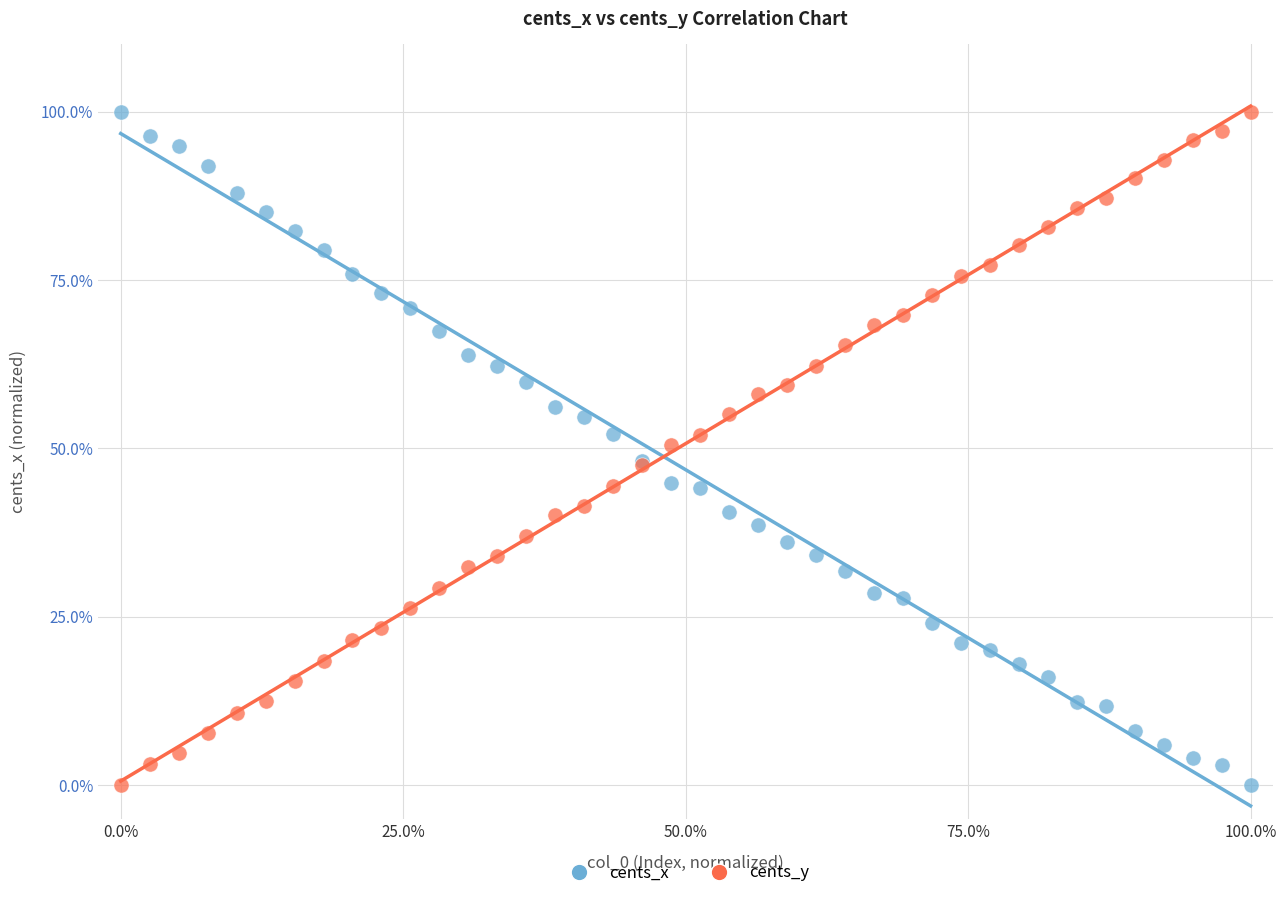

What is the X range (max minus min) for the scatter plot?

100.0